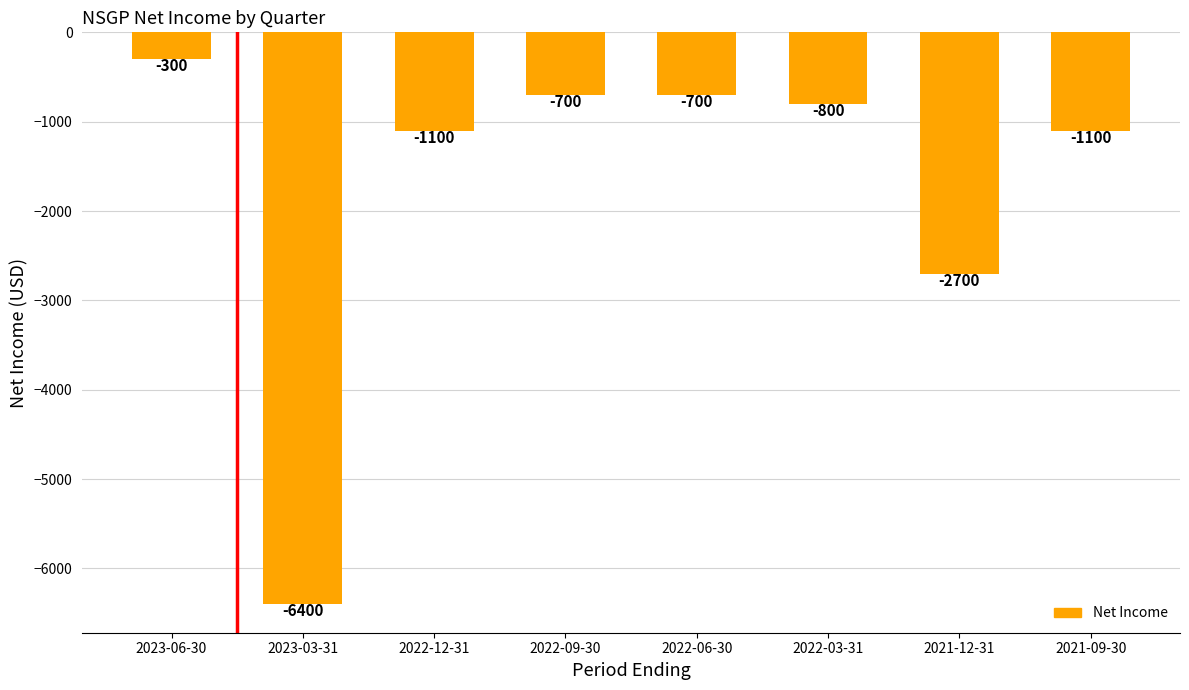

Reading right to left, extract all data points from this chart.

-1100	-2700	-800	-700	-700	-1100	-6400	-300